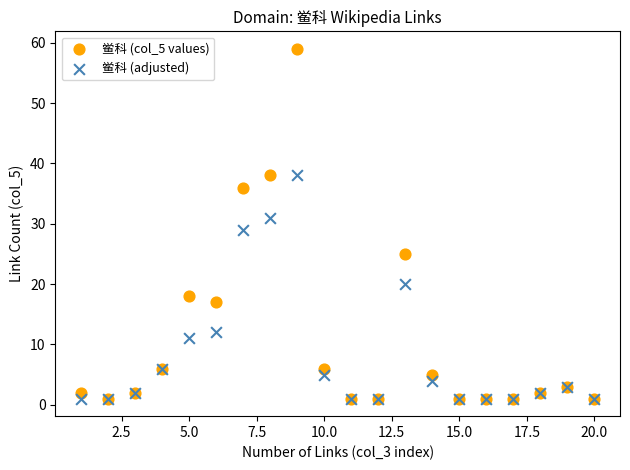

What are all the series names shown in the legend?

鲎科 (col_5 values), 鲎科 (adjusted)